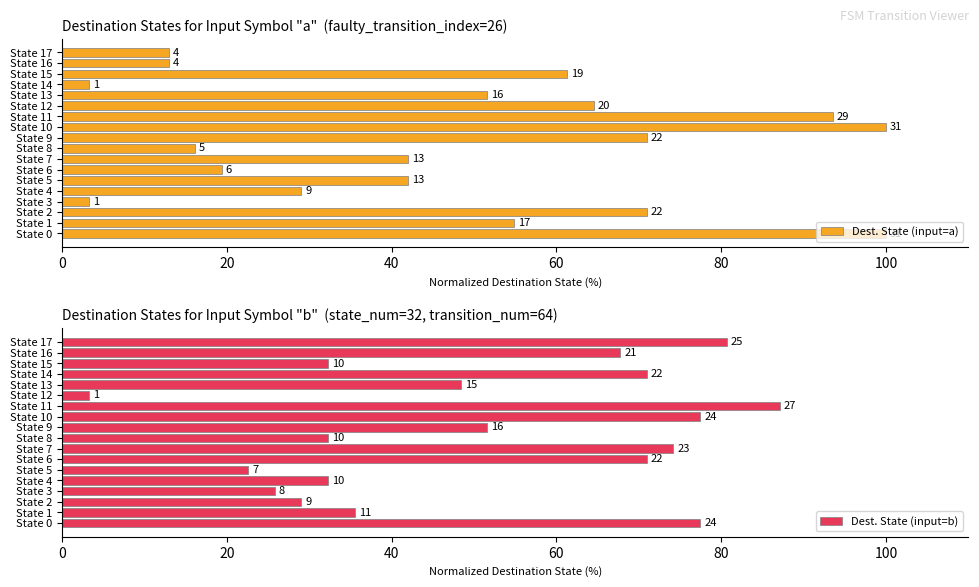

What is the highest value of the Dest. State (input=b) series?

87.1